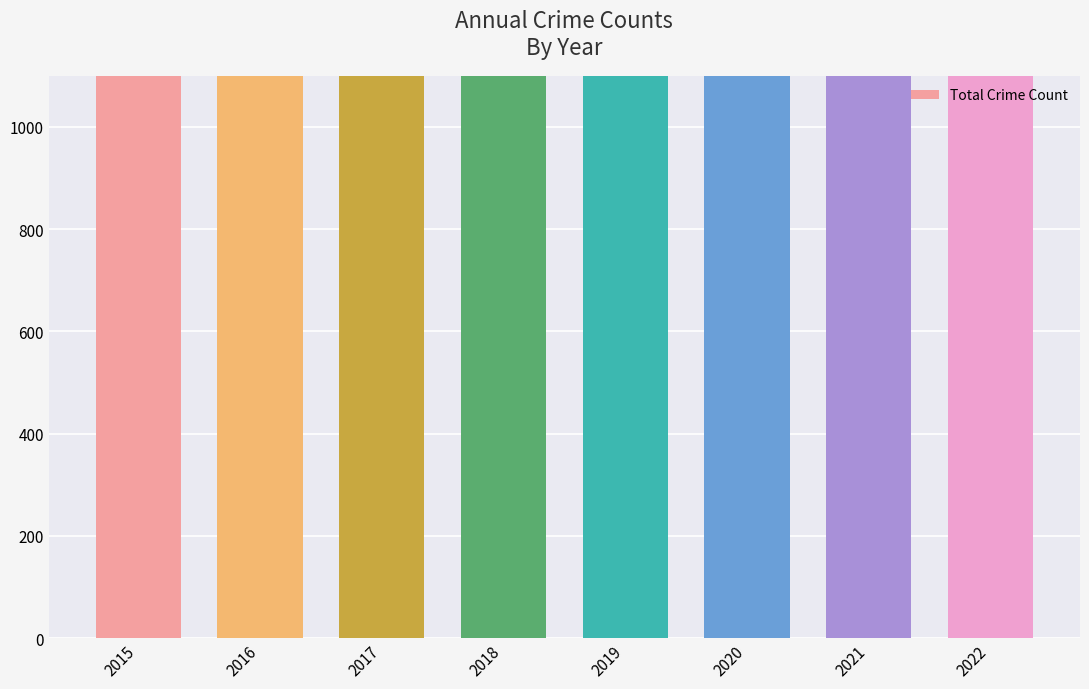

What is the value of the 8th bar from the left?

1654